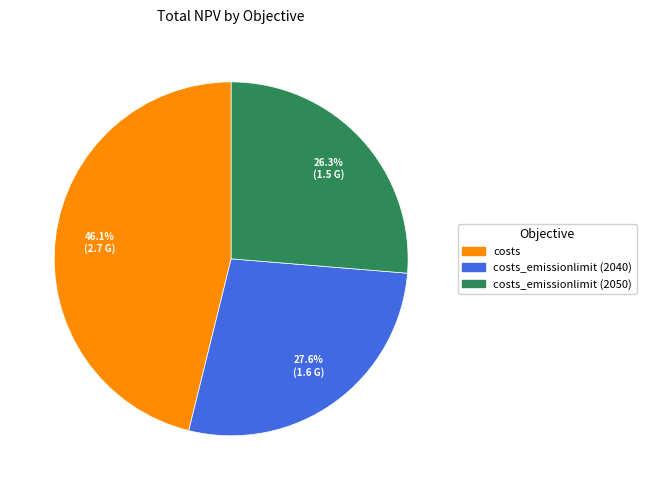

Is there a majority slice in this chart?

No